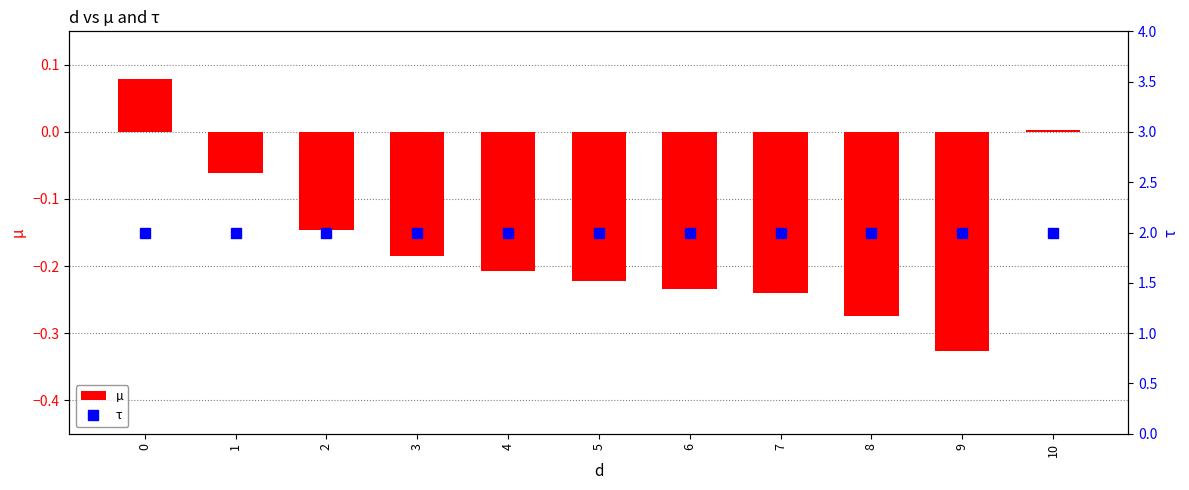

Is it true that µ equals -0.2 at 5?

True